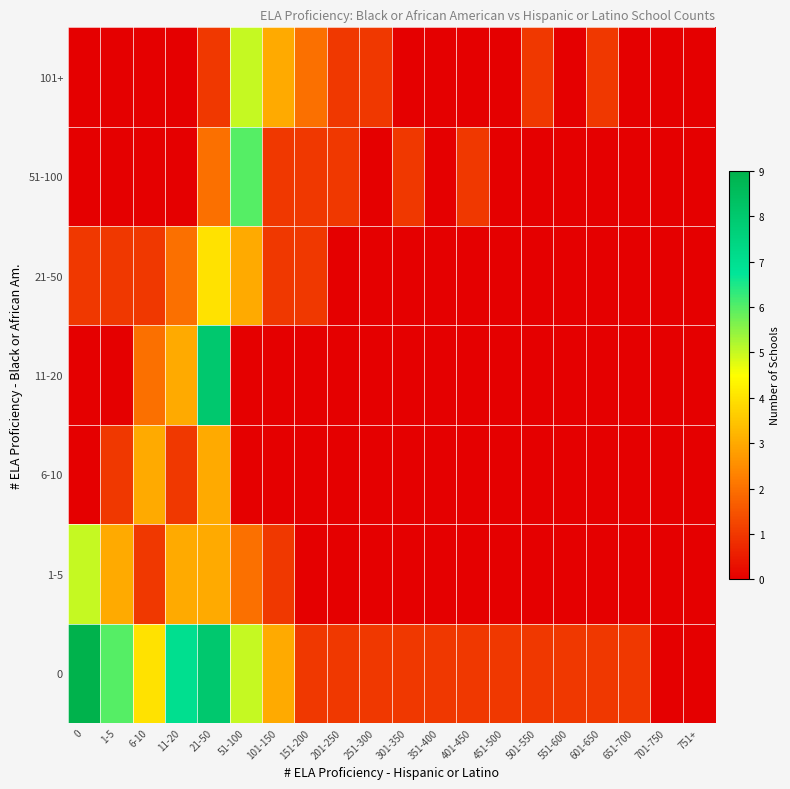

What is the spread (max minus min) of values at 351-400?

1